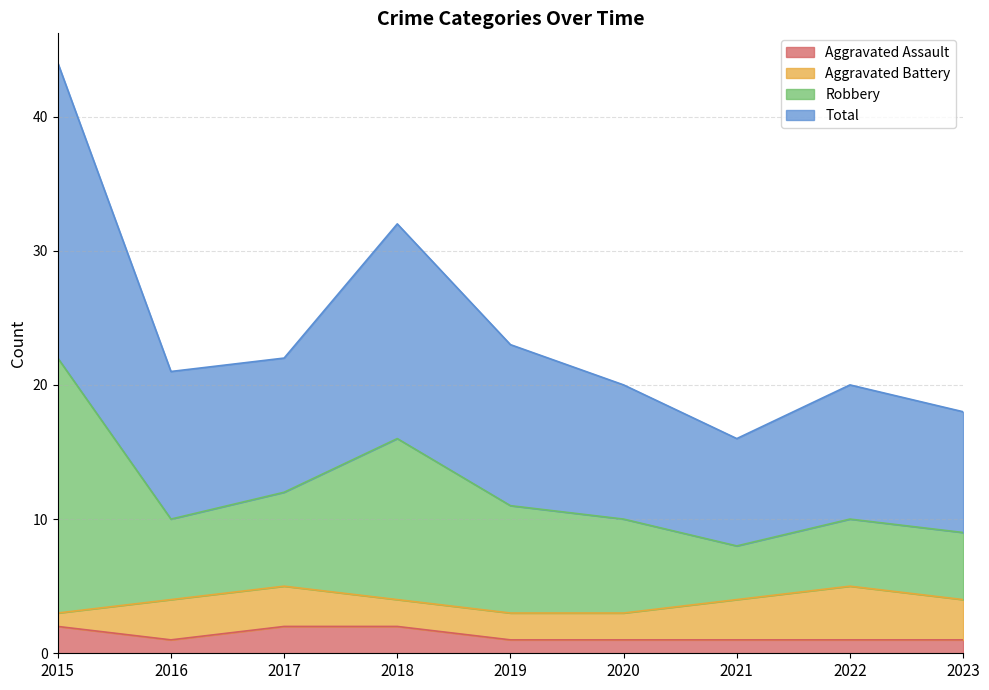

True or false: Total and Robbery intersect in this chart.

False